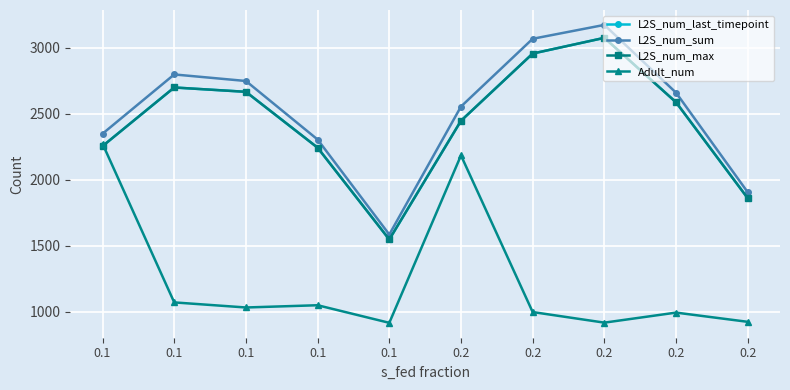

What is the difference between the second highest and minimum values in the L2S_num_last_timepoint series?

1407.9